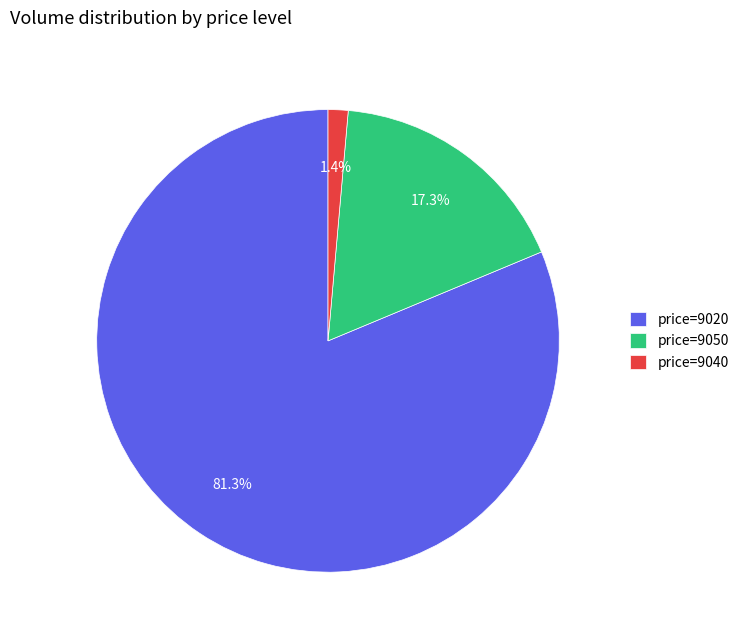

What is the majority slice?

price=9020